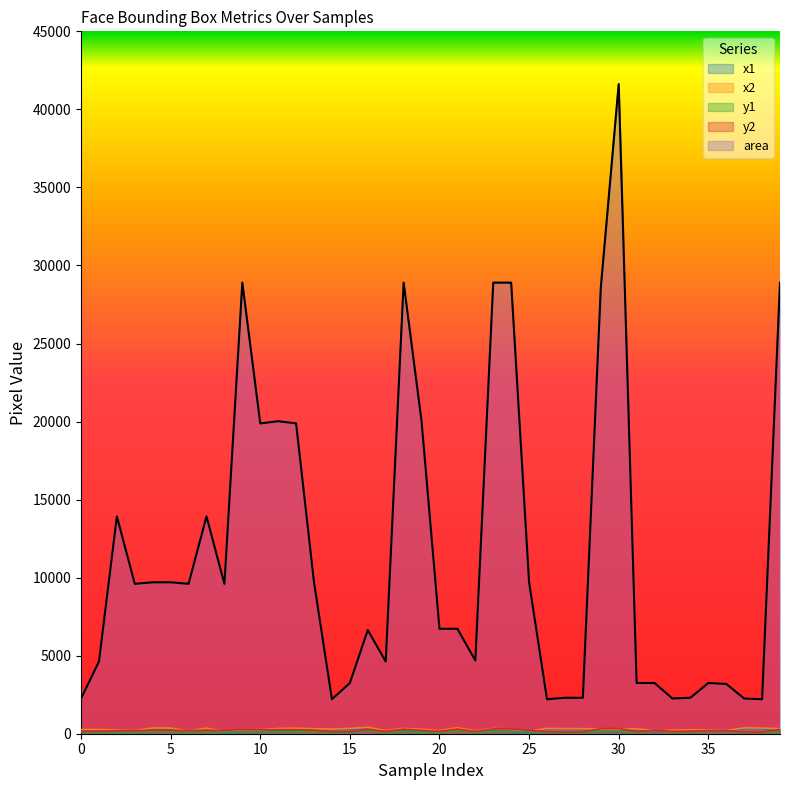

At which category does area reach its first local peak?

2